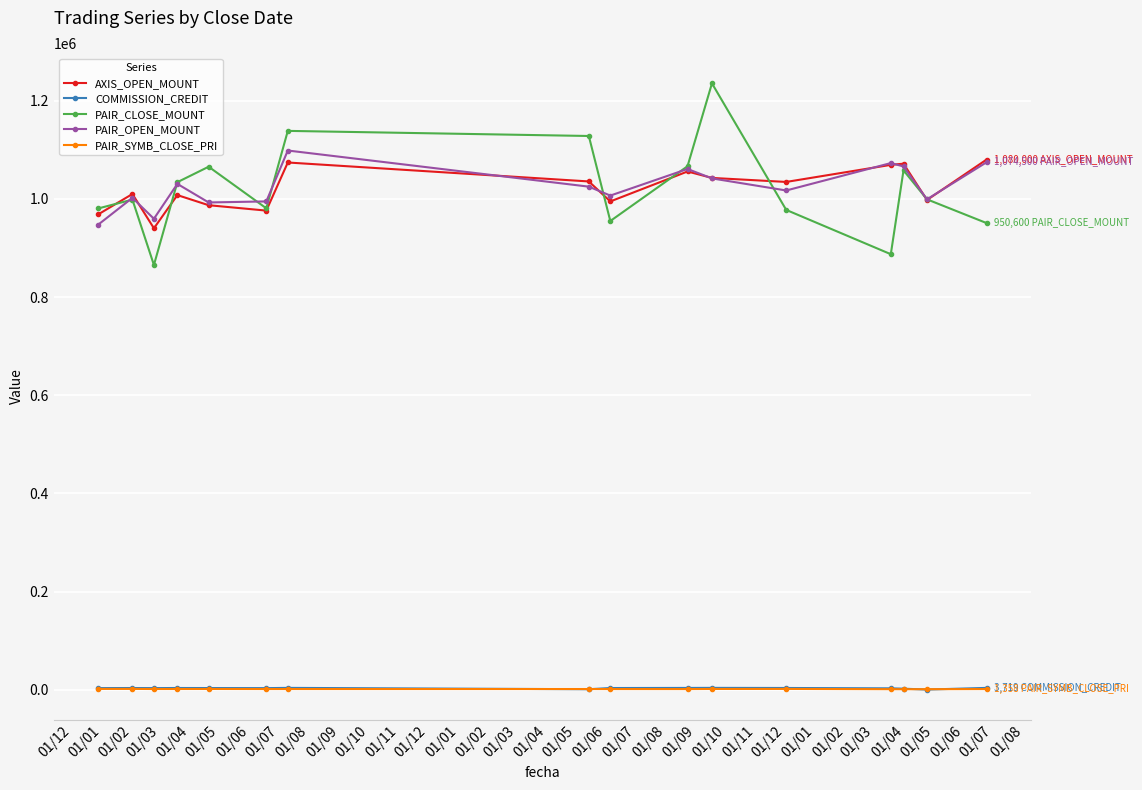

What is the smallest value displayed?

328